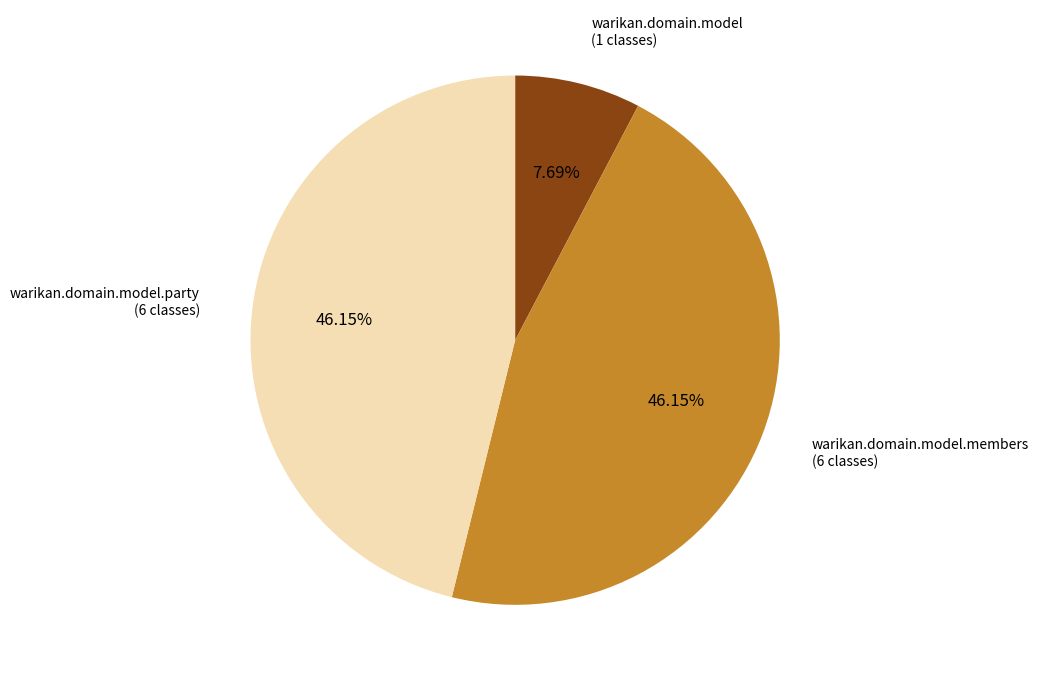

What is the smallest slice in the pie chart?

warikan.domain.model